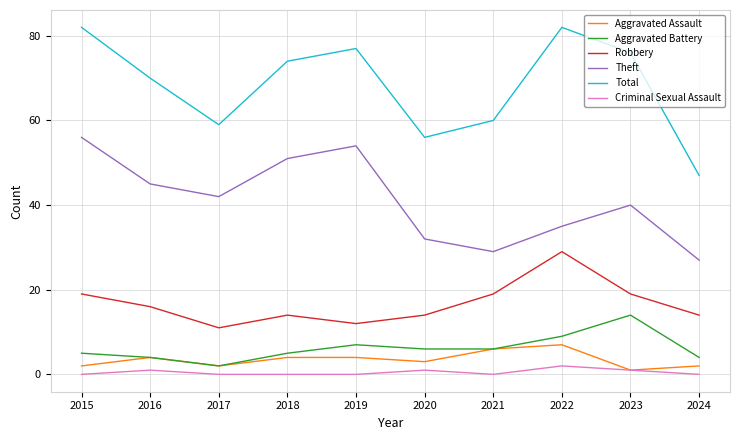

At which label is Total closest to 64?

2021